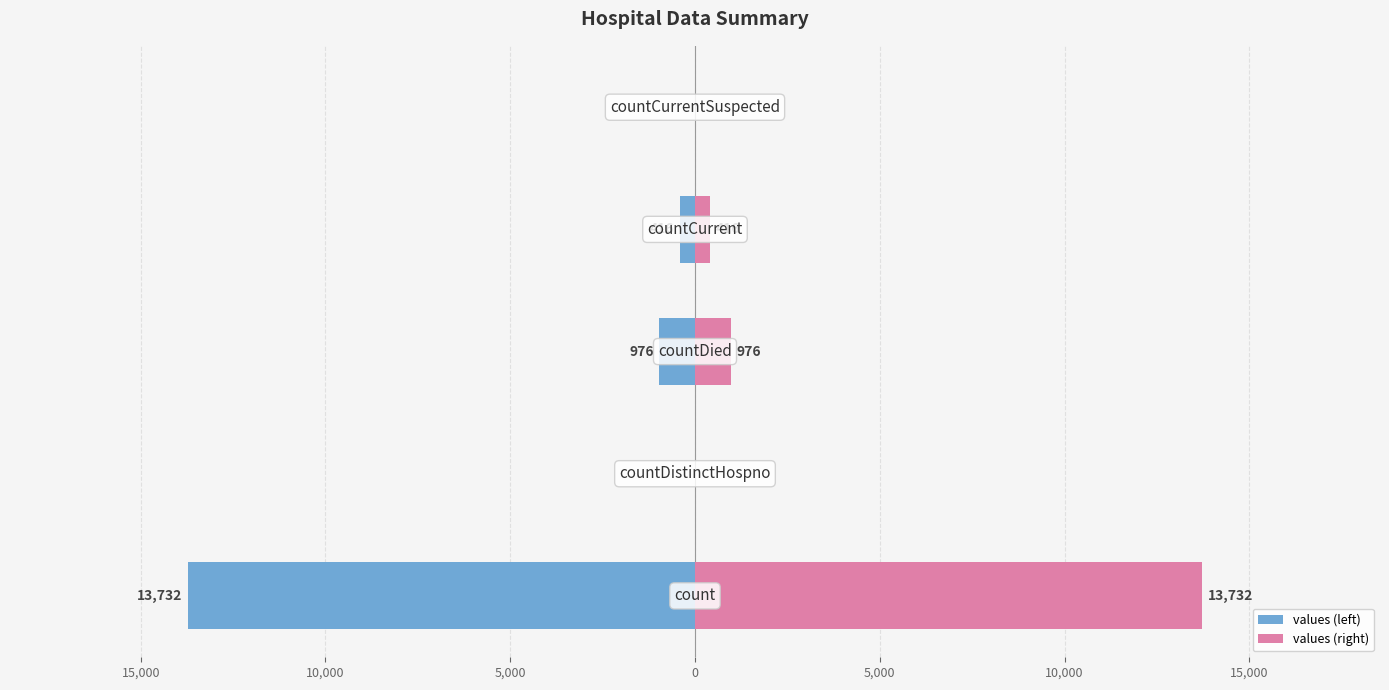

What is the value of the values (left) bar at the 3rd from the left?

-976